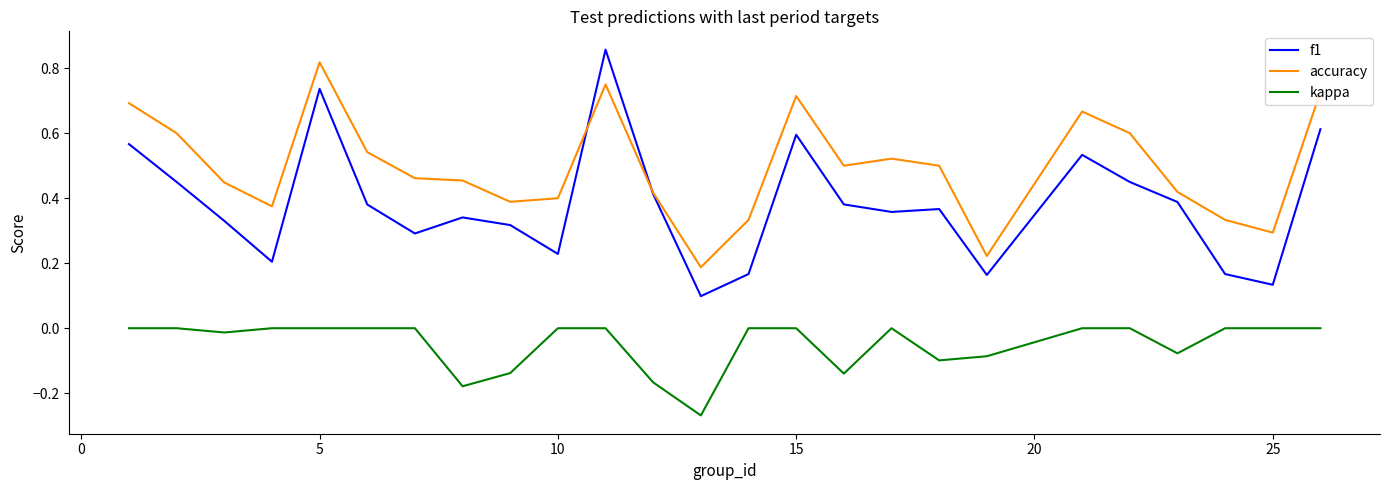

Which series has the largest total across all categories?

accuracy